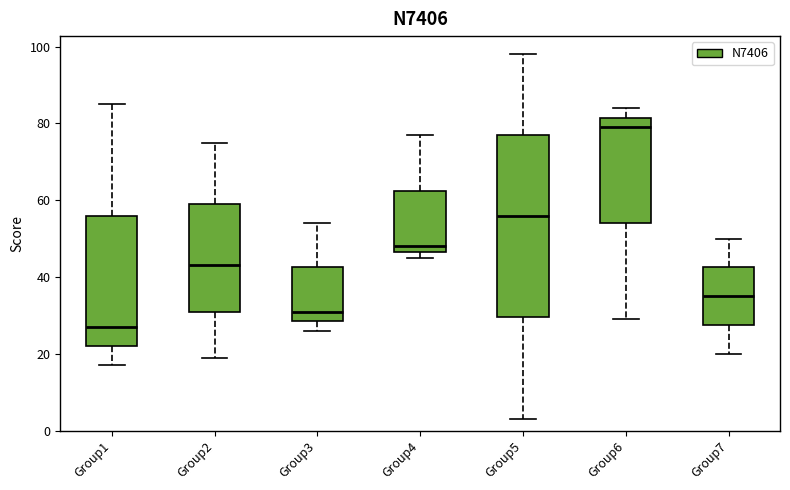

Reading left to right, read every box against the y-axis: the position of its median line, the range the box covers, and the ends of its whiskers. The values are not printed on the chart, so give them approximately, as read against the axis.

Group1: median 28, box 22 to 56, whiskers 18 to 86
Group2: median 44, box 32 to 60, whiskers 20 to 76
Group3: median 32, box 28 to 42, whiskers 26 to 54
Group4: median 48, box 46 to 62, whiskers 46 (just below the box's lower edge) to 78
Group5: median 56, box 30 to 78, whiskers 4 to 98
Group6: median 80, box 54 to 82, whiskers 30 to 84
Group7: median 36, box 28 to 42, whiskers 20 to 50